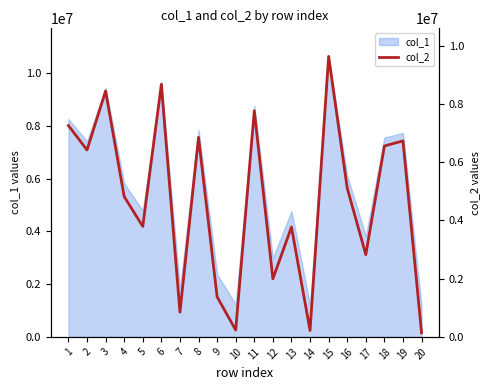

At which label does the data first exceed 5106603?

1